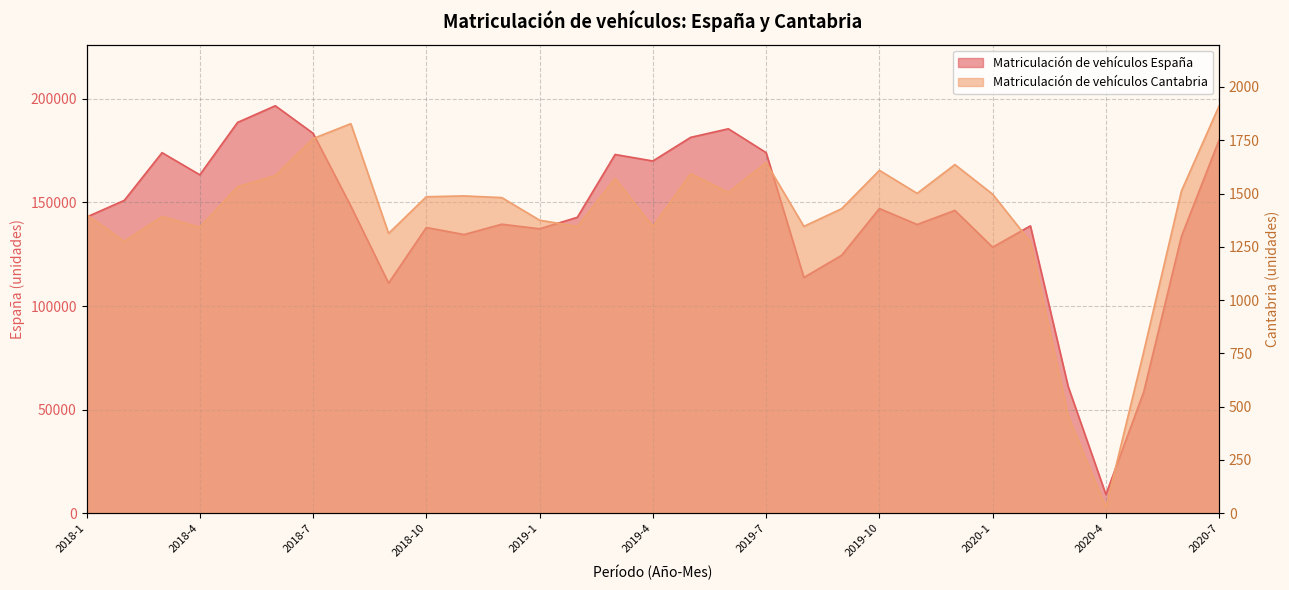

Rank the series by their average value, from lowest to highest.

Matriculación de vehículos Cantabria, Matriculación de vehículos España